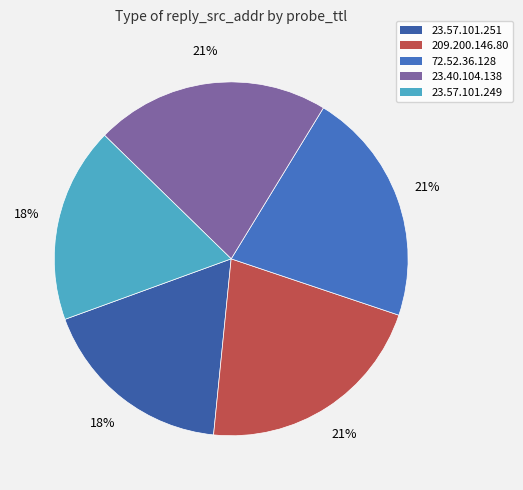

What is the ratio of the value at 72.52.36.128 to the value at 23.57.101.249?

1.2